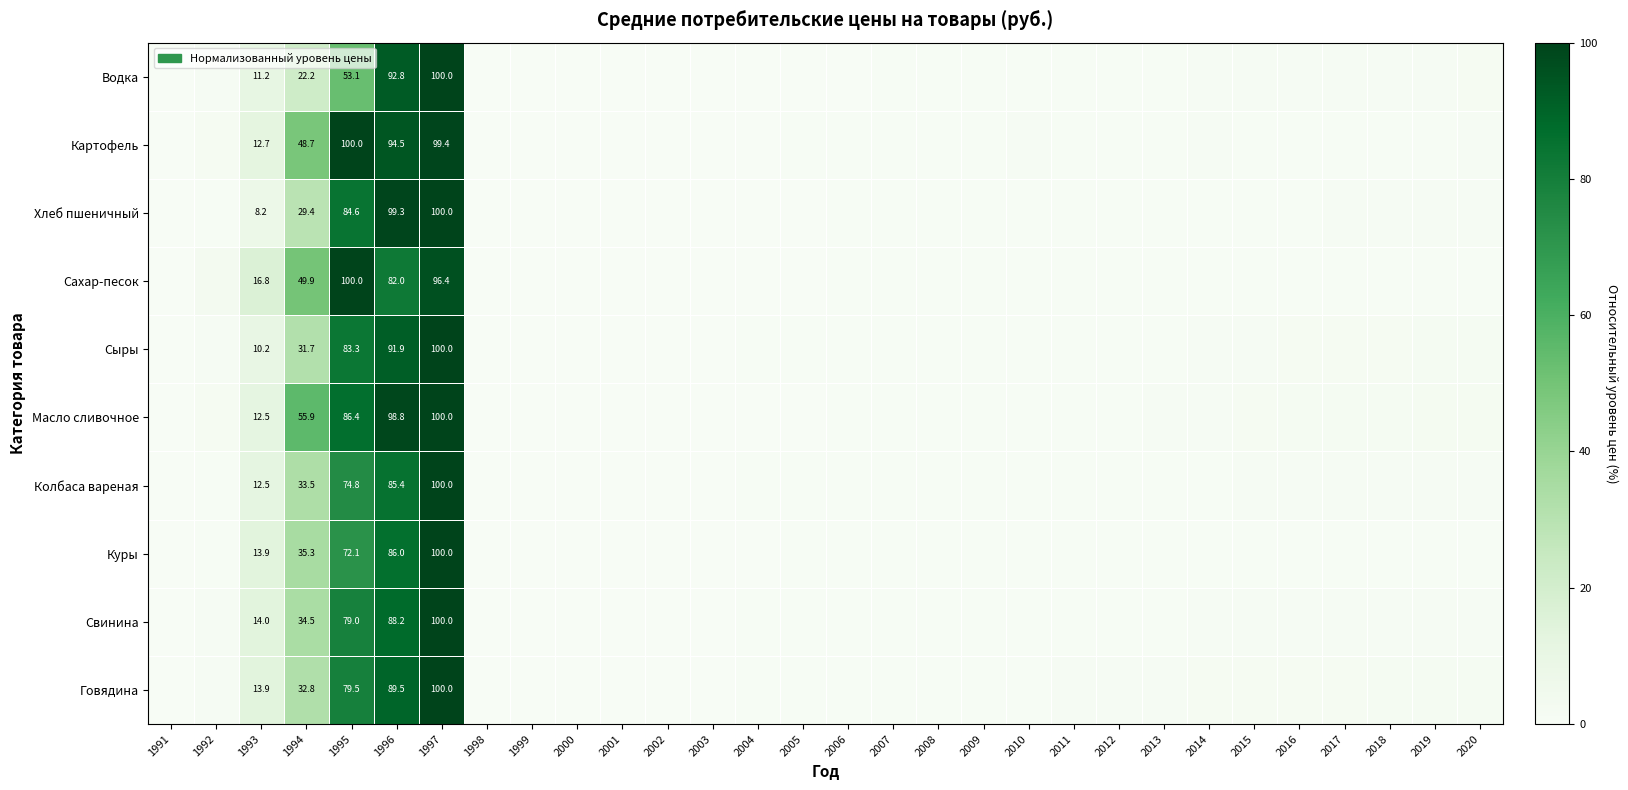

Which series changed the most between 1993 and 2001?

Сахар-песок